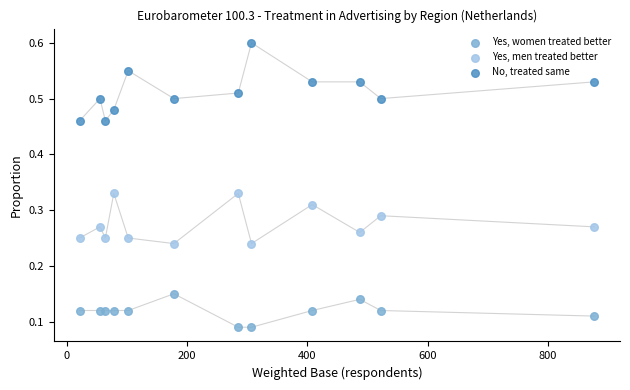

What are all the series names shown in the legend?

Yes, women treated better, Yes, men treated better, No, treated same